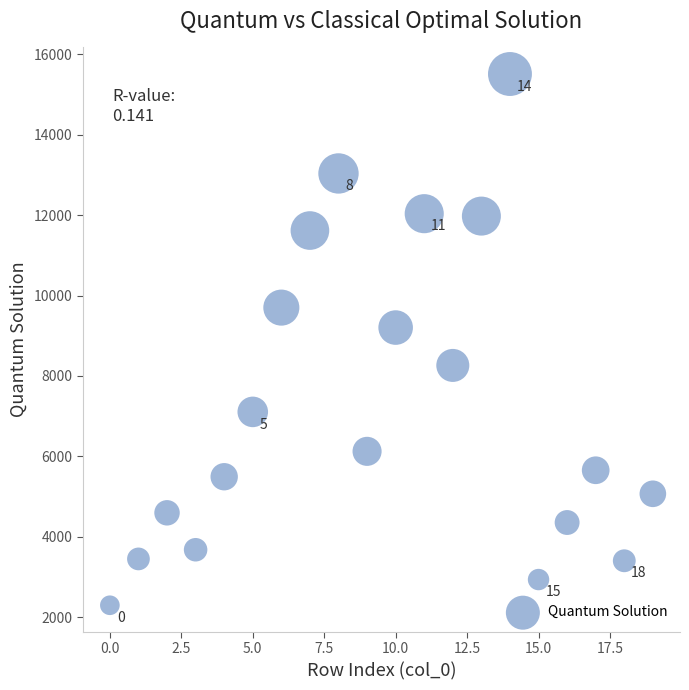

What Y value in the scatter plot is closest to 8903?

9203